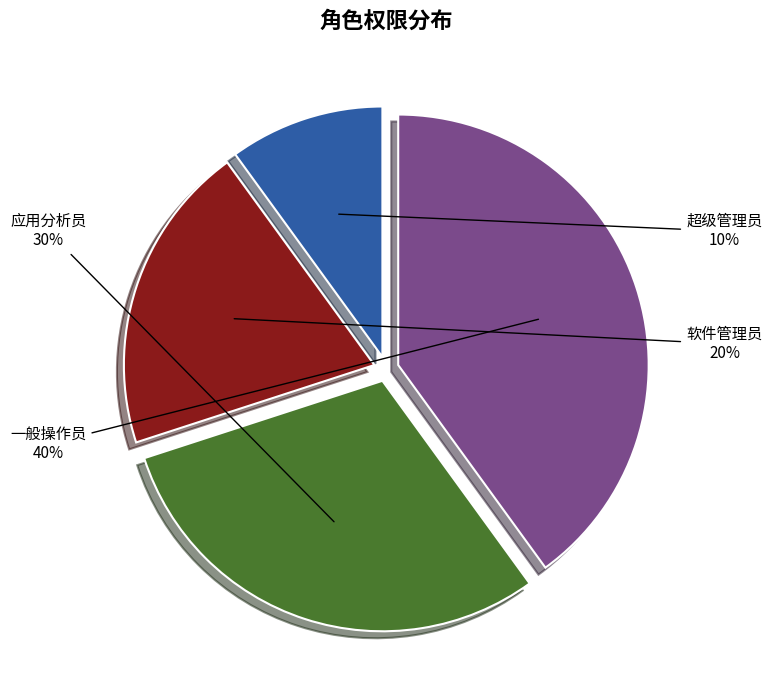

Is there any slice that represents more than half of the pie?

No